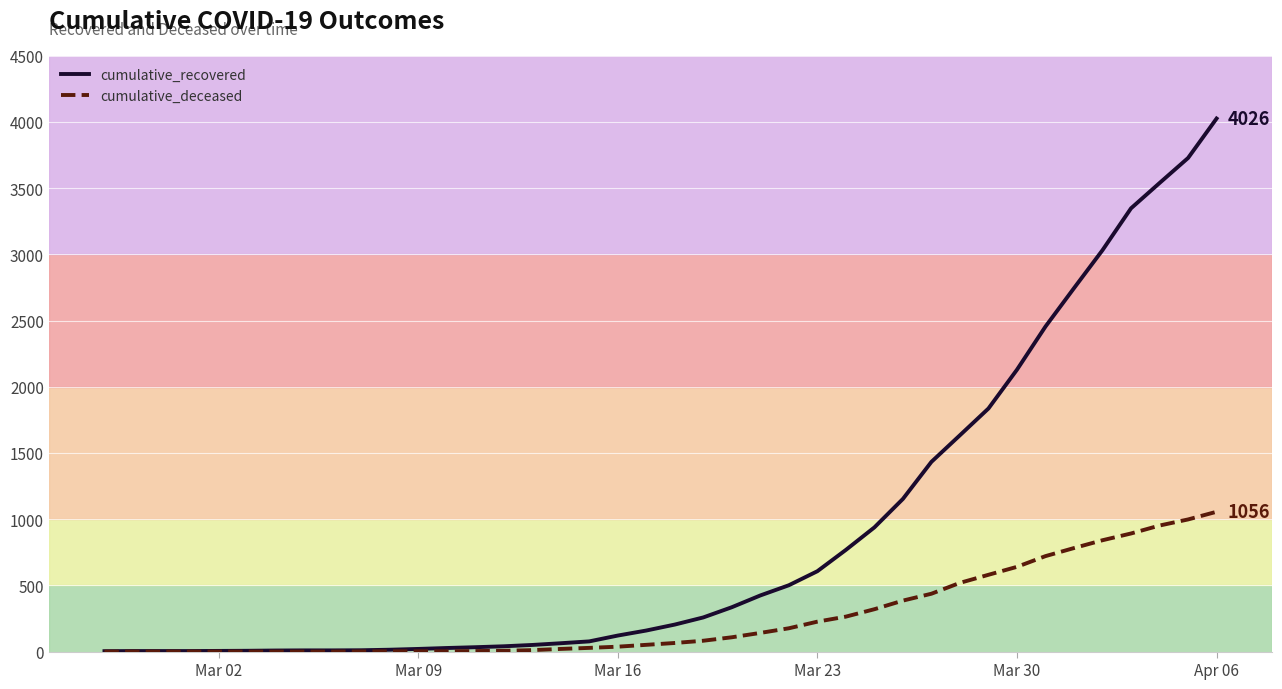

Rank the series by their average value, from lowest to highest.

cumulative_deceased, cumulative_recovered